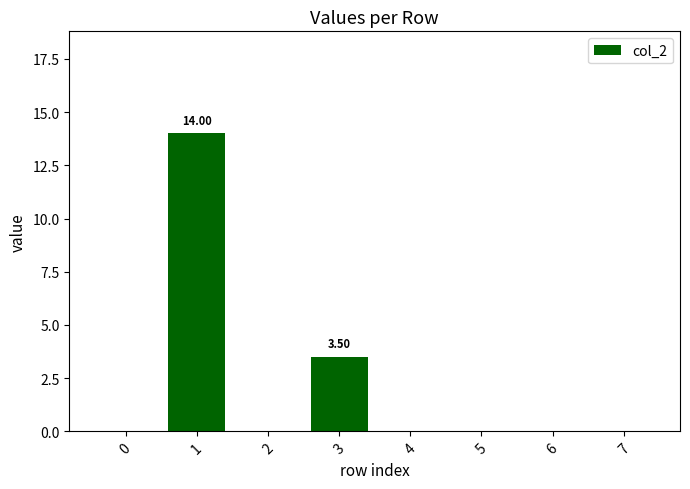

Are the bars horizontal?

No